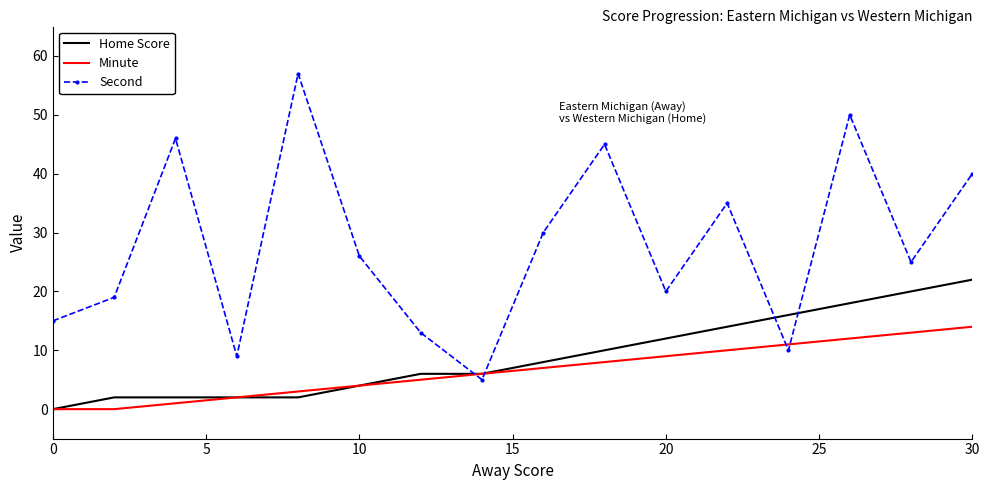

Which series has the largest range (max minus min)?

Second